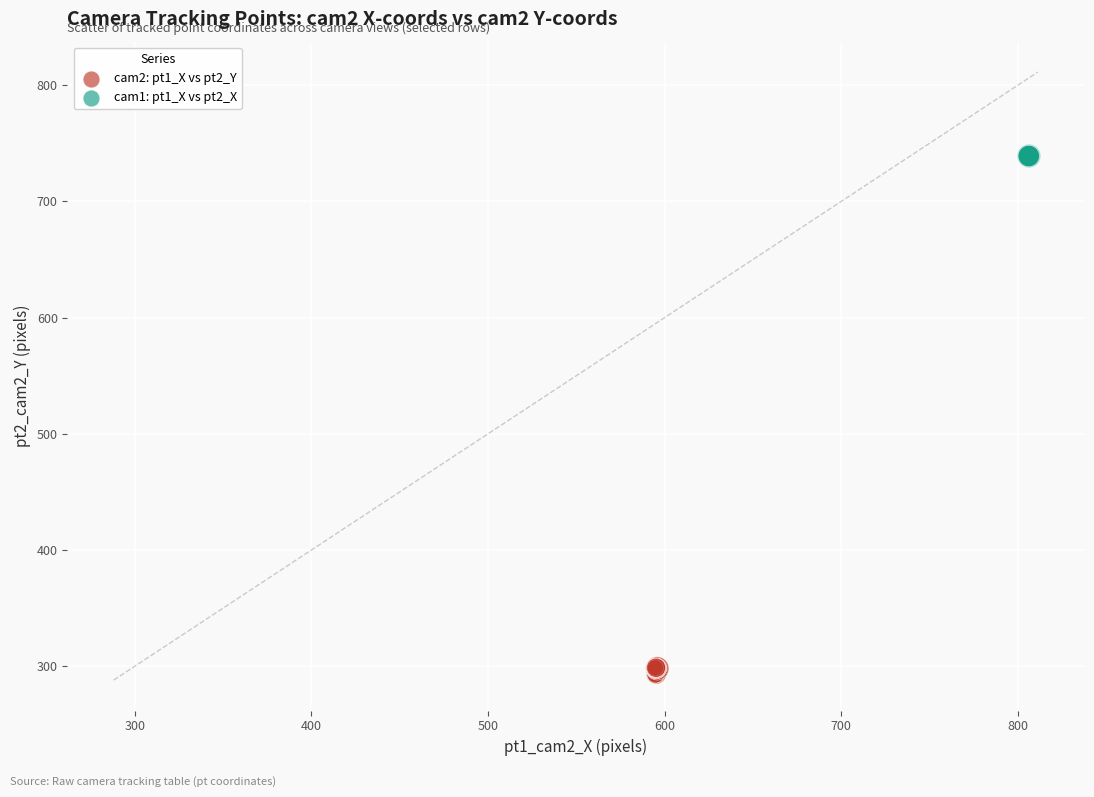

Which series reaches the minimum Y coordinate?

cam2: pt1_X vs pt2_Y